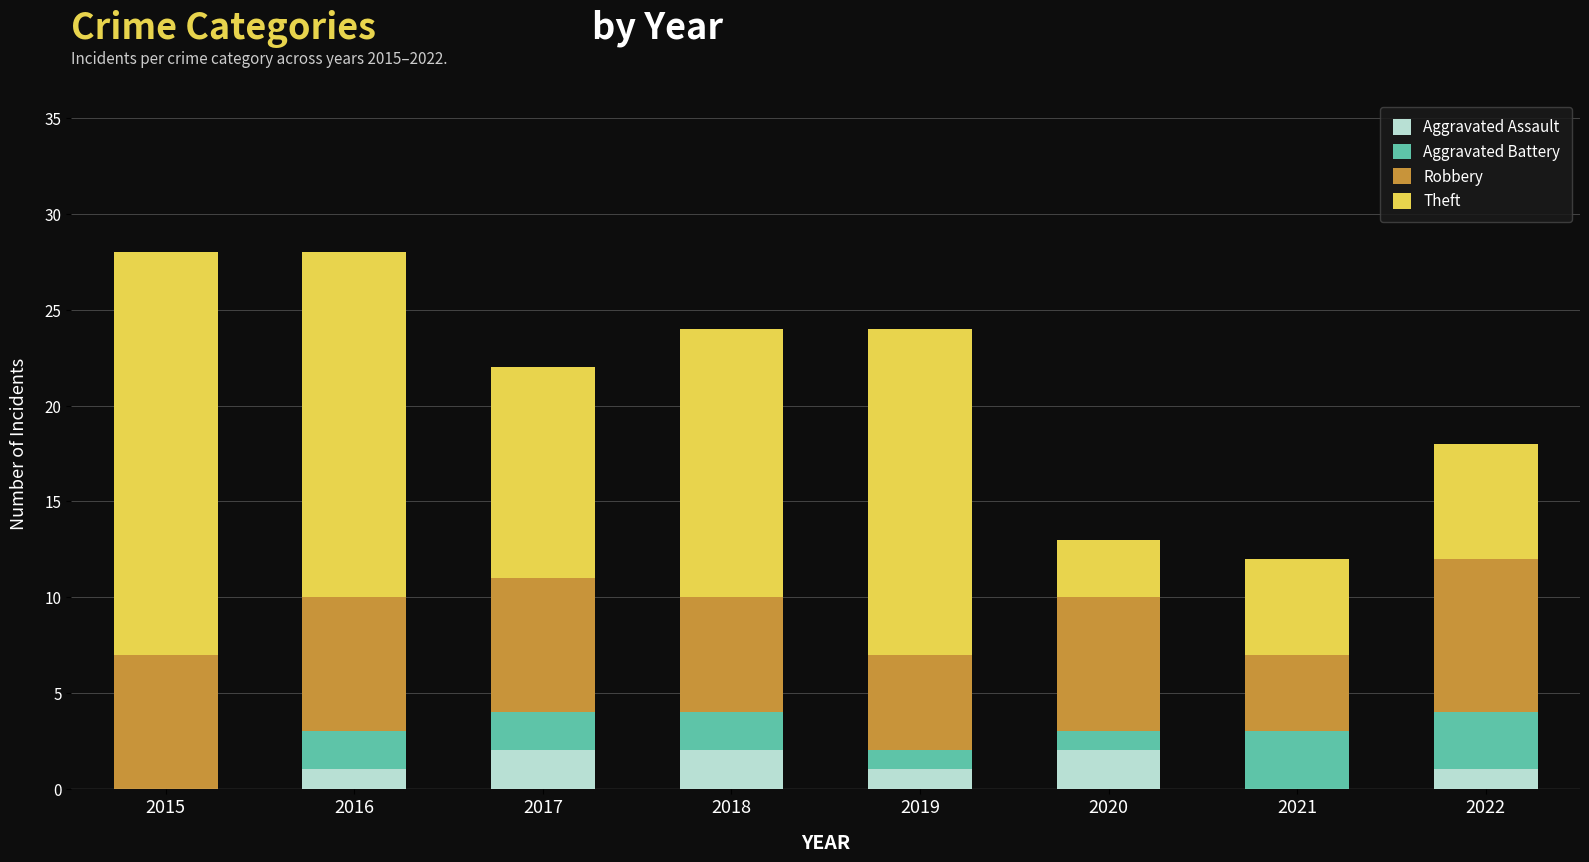

Are the bars grouped side by side (vs. stacked)?

No